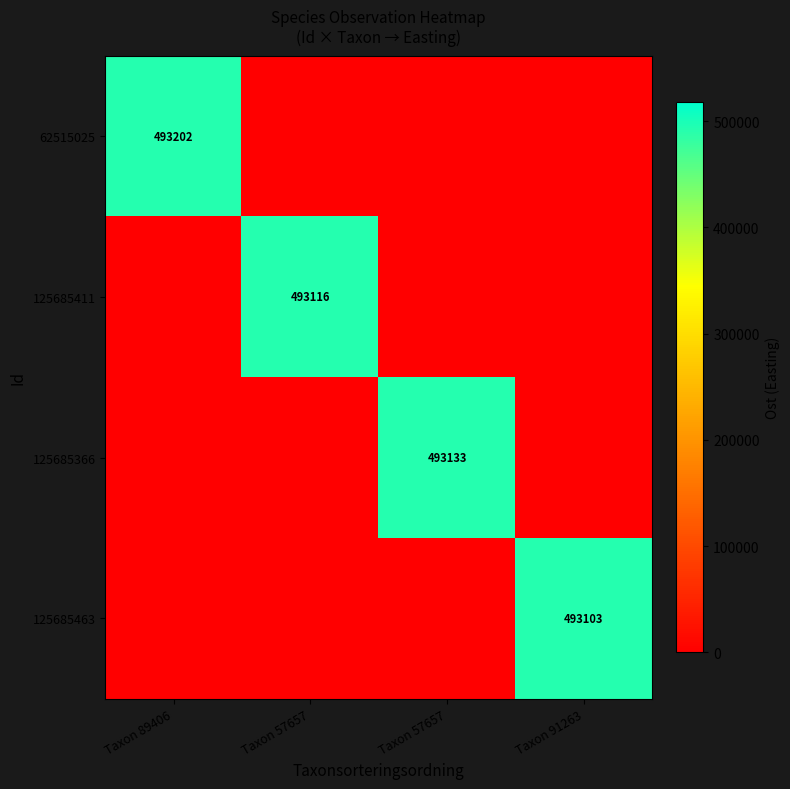

What is the sum of all 125685463 values?

493103.0